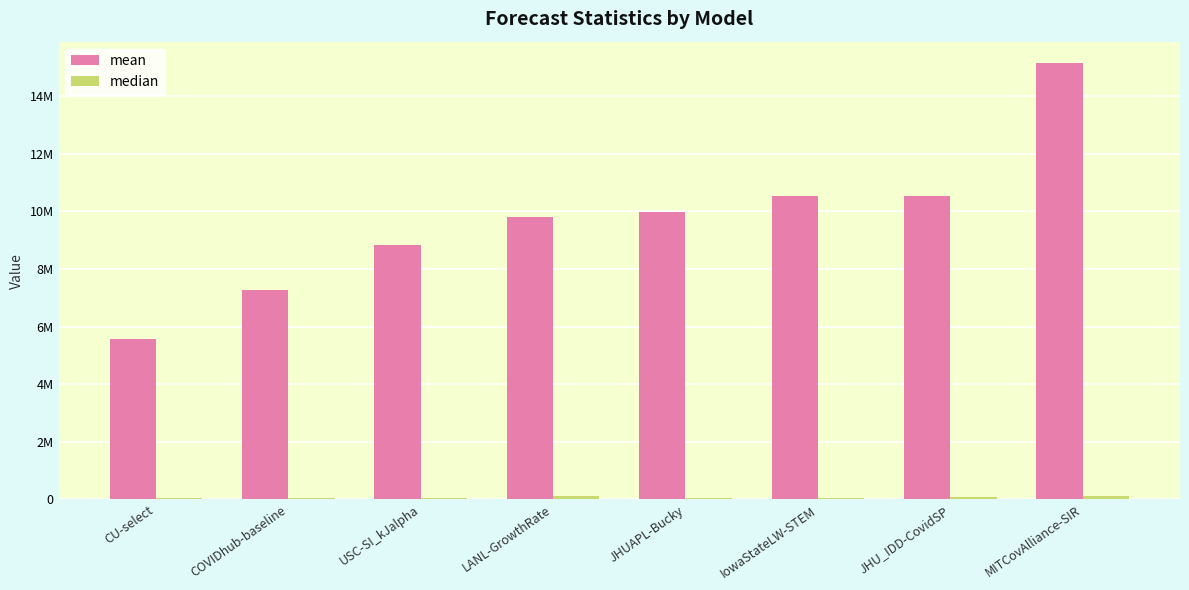

What is the difference between the maximum and second lowest values in the mean series?

7848882.6